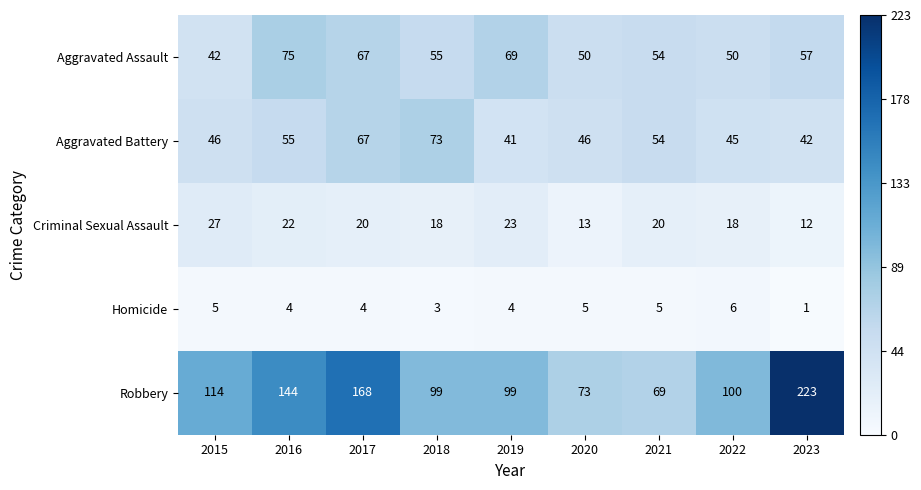

What is the total value across all series at 2017?

326